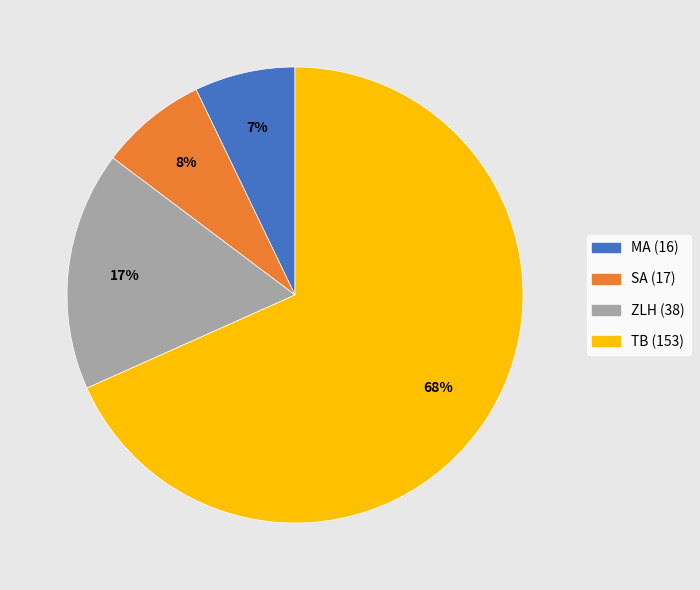

To the nearest percent, what portion does SA (17) represent?

8%